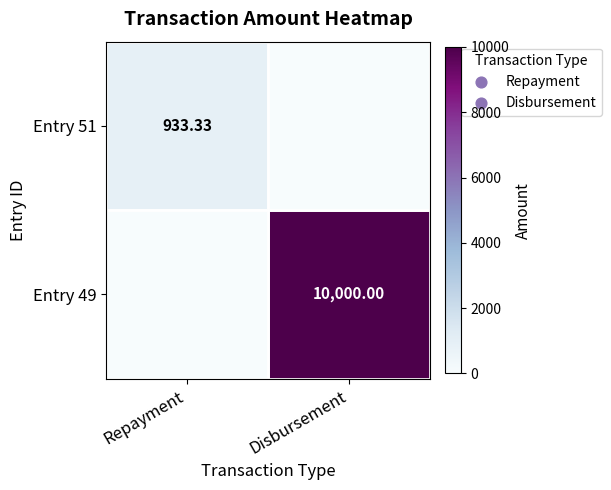

What is the sum of the Entry 49 values at Repayment and Disbursement?

10000.0